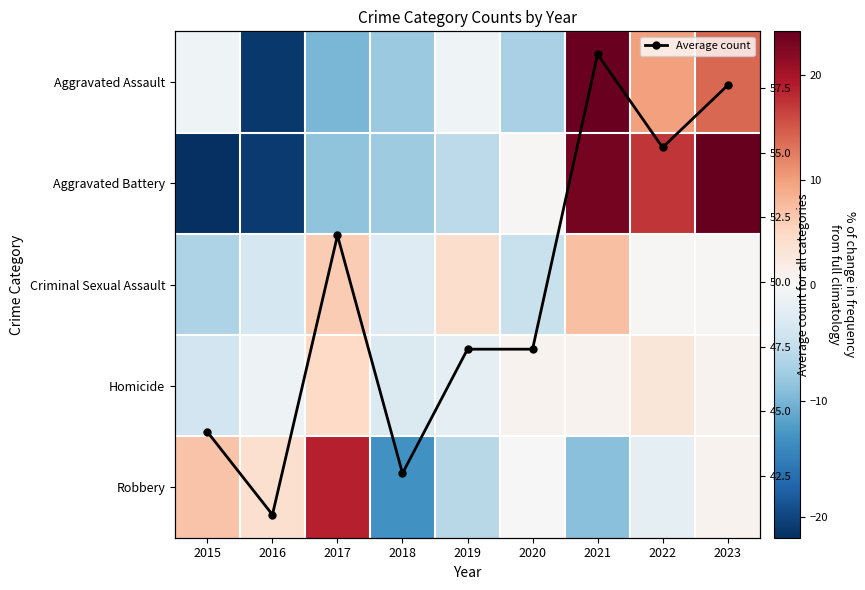

What is the value of the Average count point at the 9th from the left?

57.6